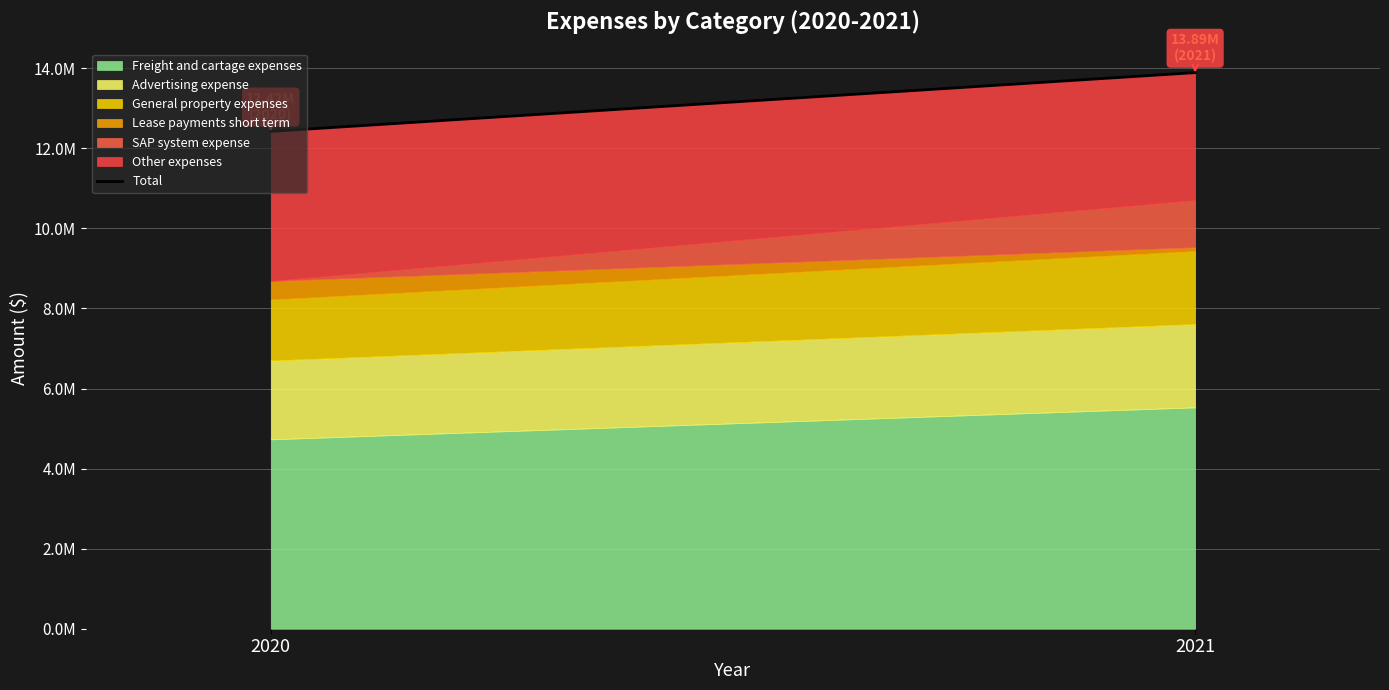

Reading left to right, list all the values displayed in this chart.

2020=12424154	2021=13893012